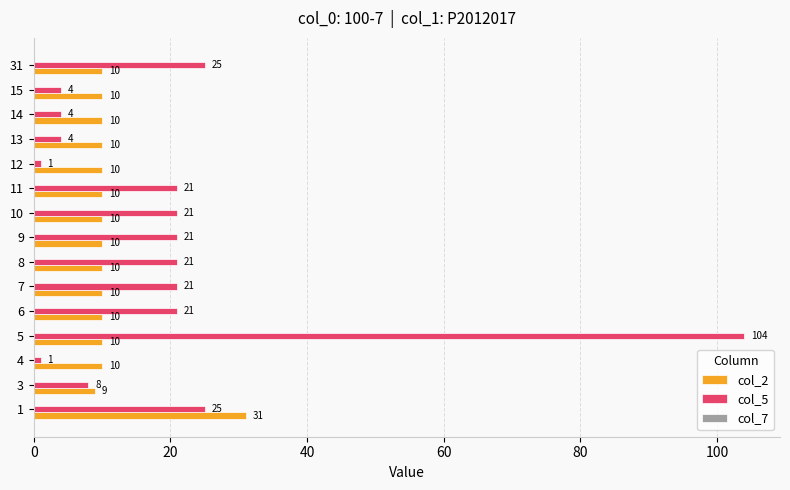

What is the total value across all series at 12?

11